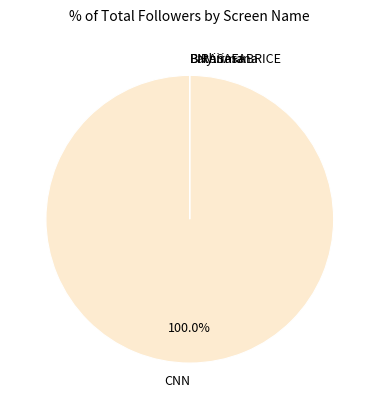

To the nearest percent, what is the difference between the largest and smallest slice percentages?

100%